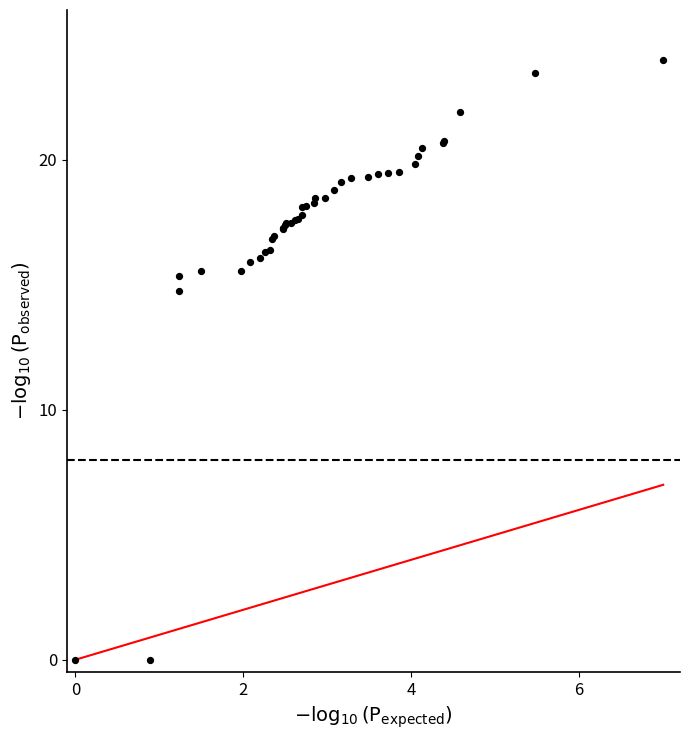

What Y value in the scatter plot is closest to 12?

14.8